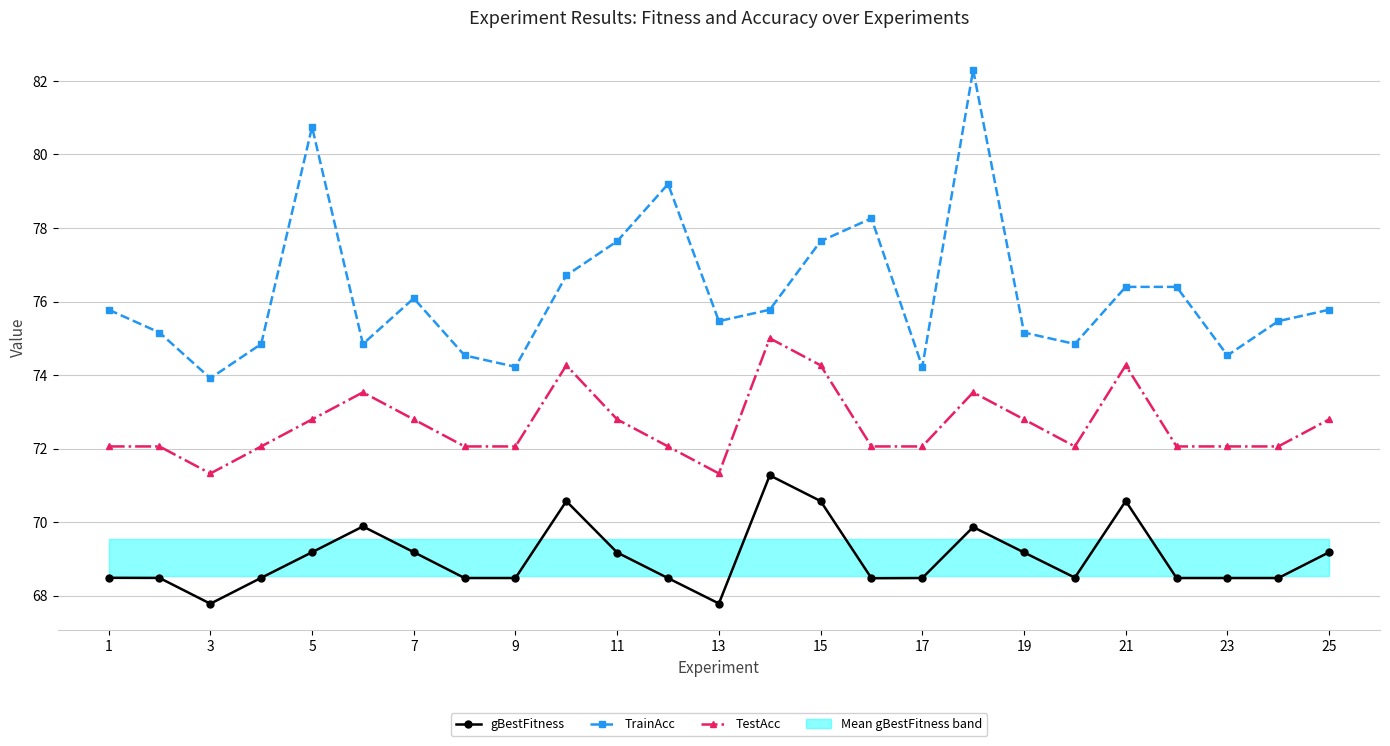

Is the value of TestAcc at 19 greater than the value of gBestFitness at 25?

Yes